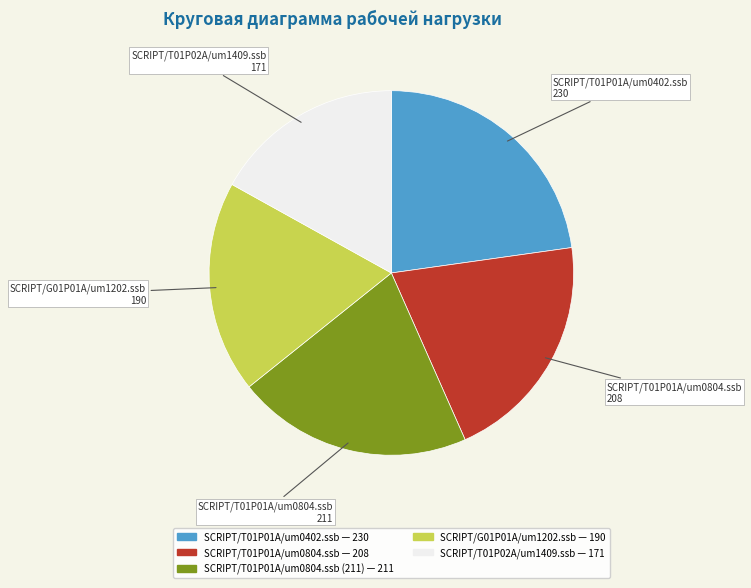

Is there a majority slice in this chart?

No